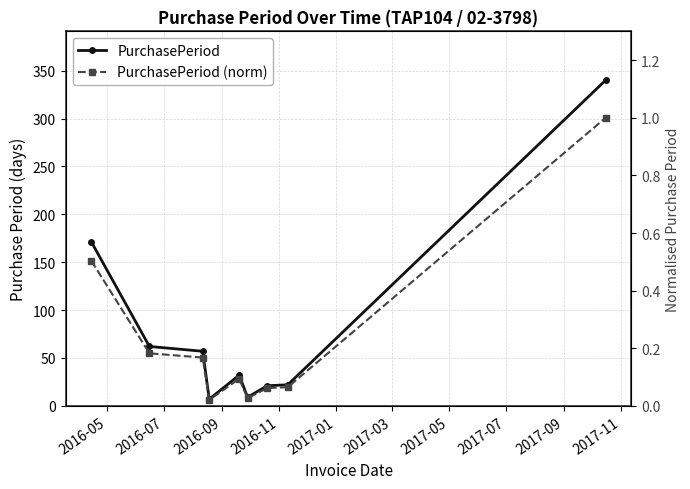

What is the label of the 1st point from the right?

2017-09